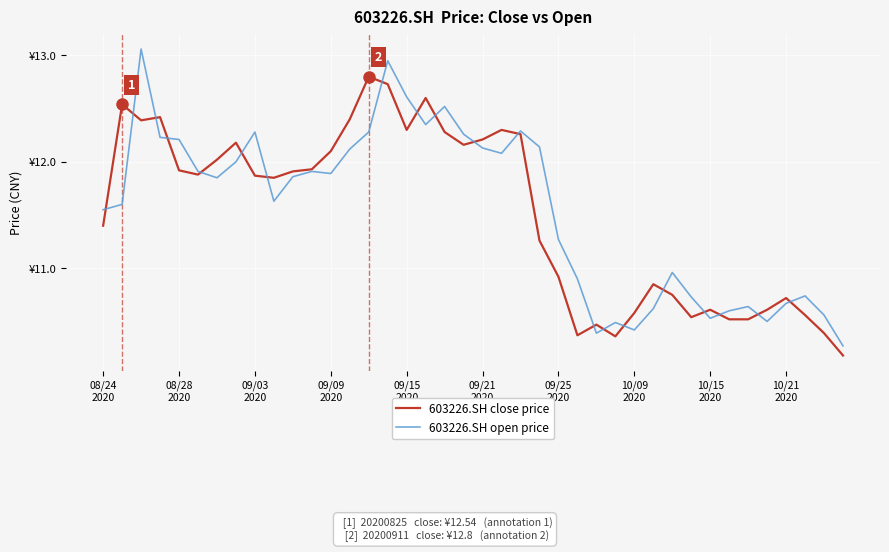

True or false: 603226.SH close price and 603226.SH open price intersect in this chart.

True